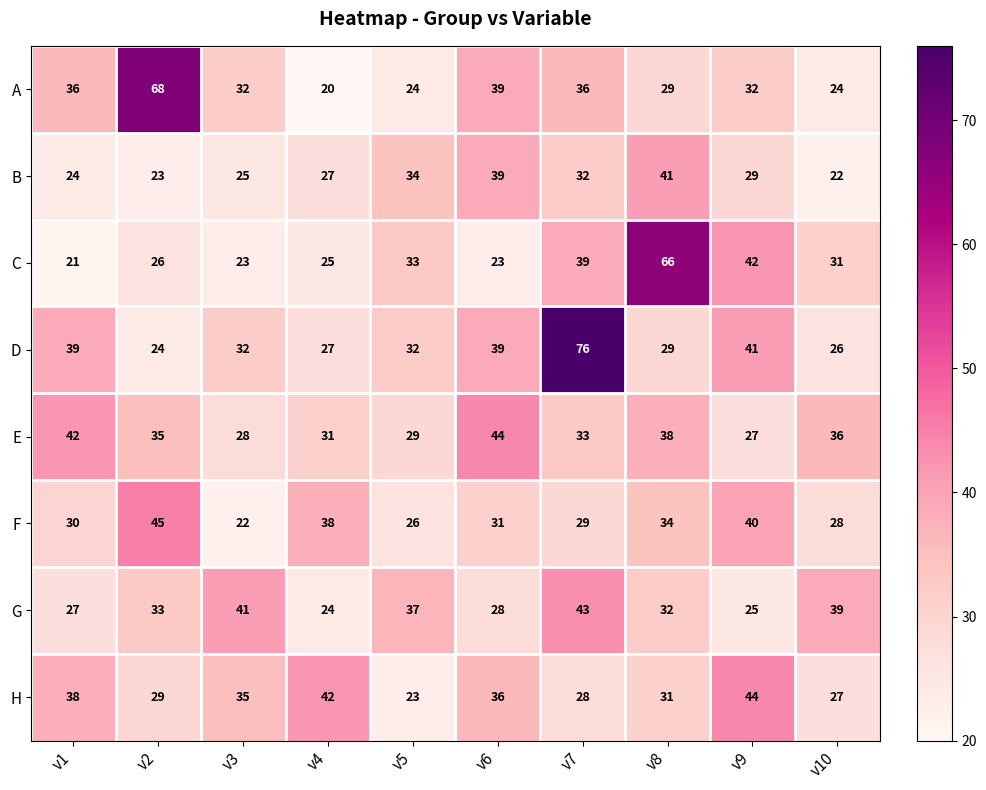

The value of F at v4 is 14. True or false?

False